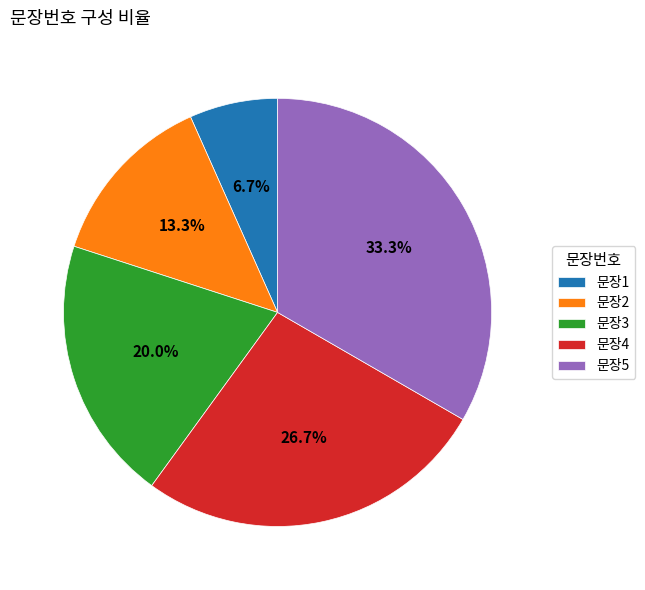

Is there a majority slice in this chart?

No